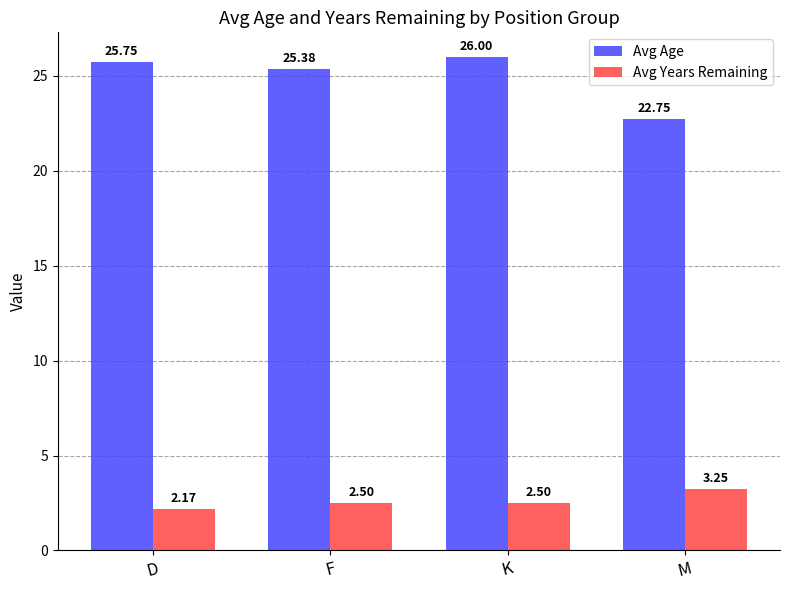

What is the label of the 1st bar from the right?

M